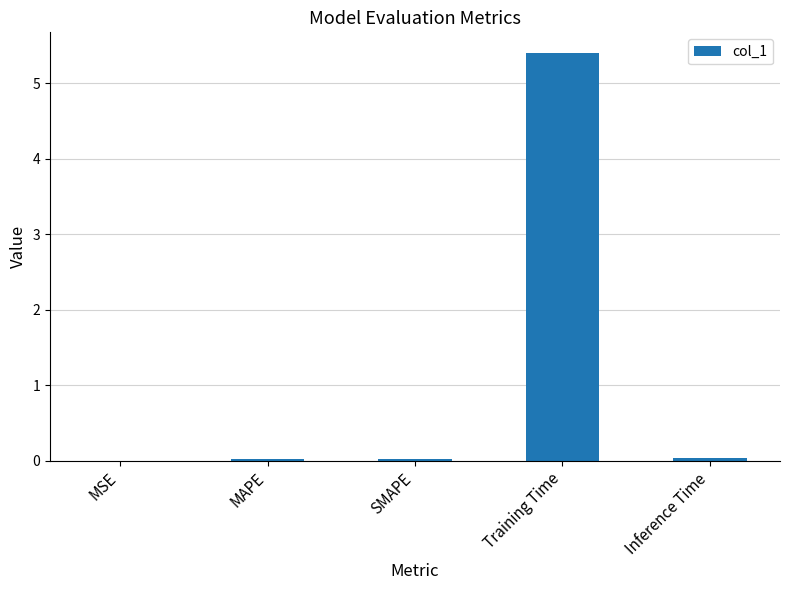

The chart shows a value of 0.0 at MAPE. True or false?

True